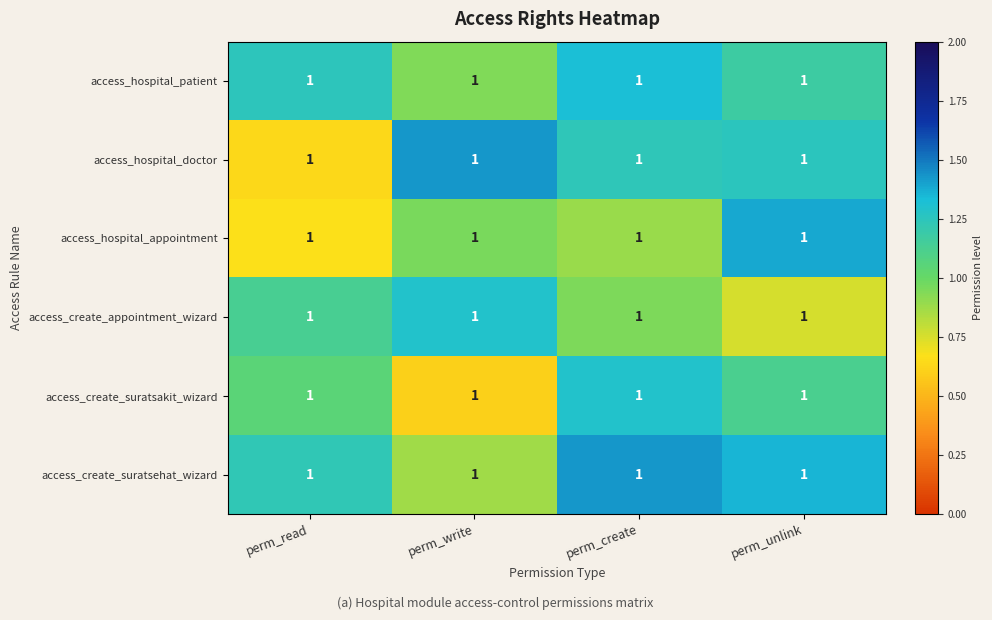

What is the approximate value of access_create_appointment_wizard at perm_unlink?

0.8